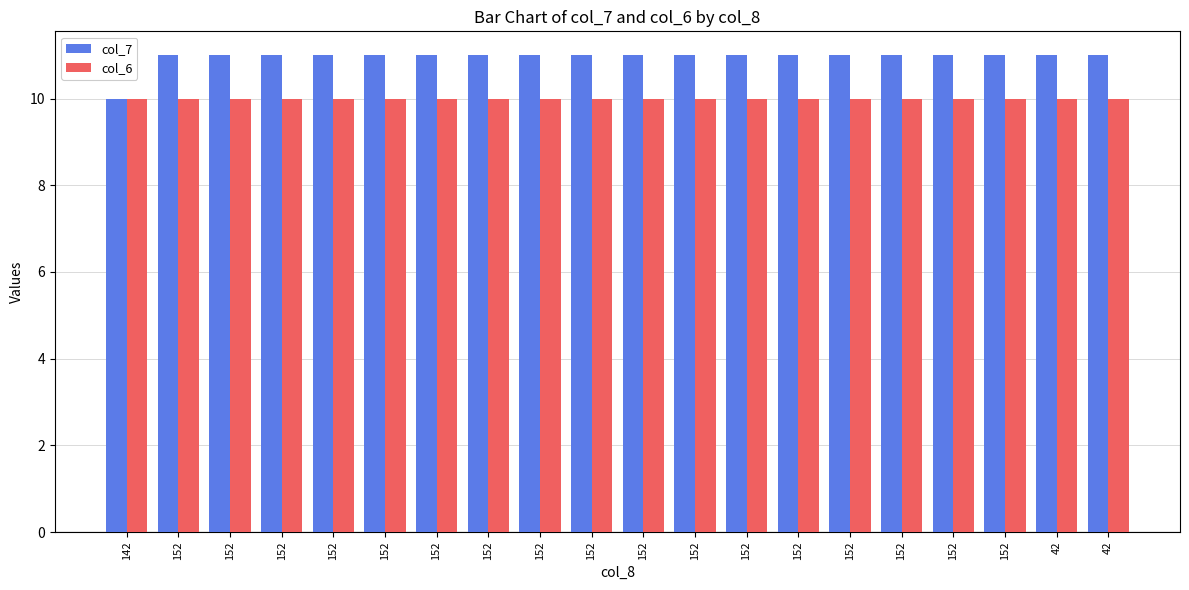

At which category is the sum across all series the highest?

152